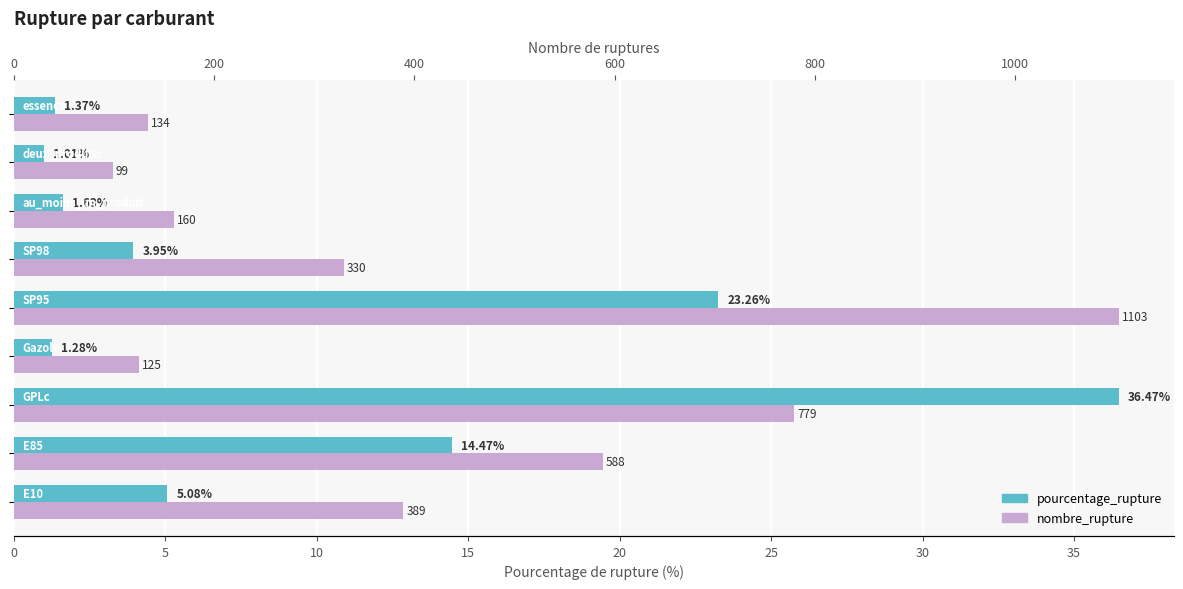

What is the value of the nombre_rupture bar at the 2nd from the left?

588.0